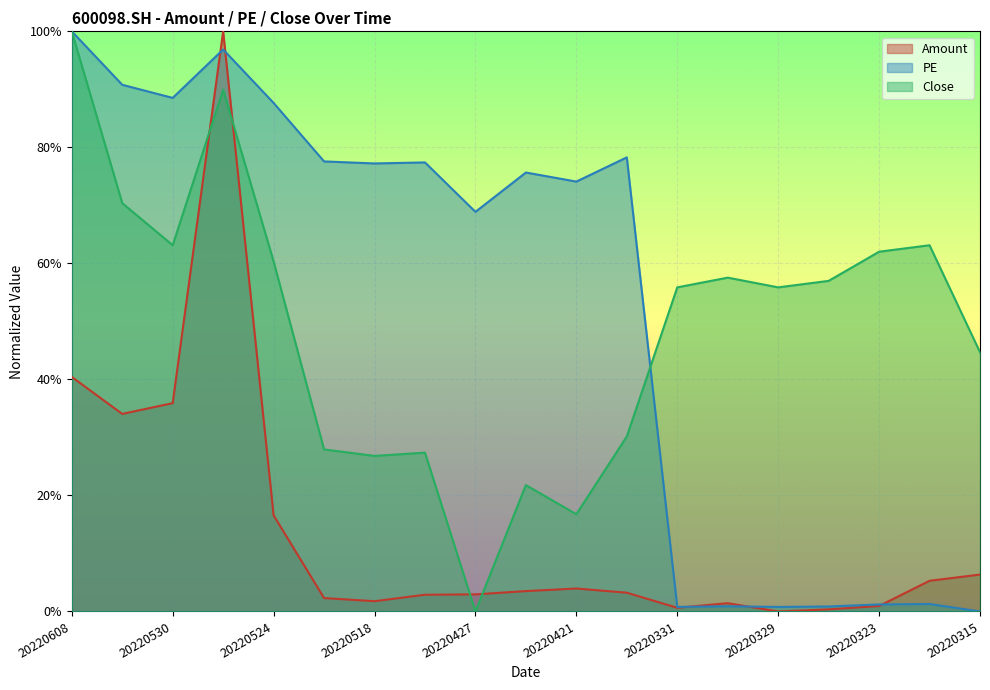

How many values in Amount are above zero?

18